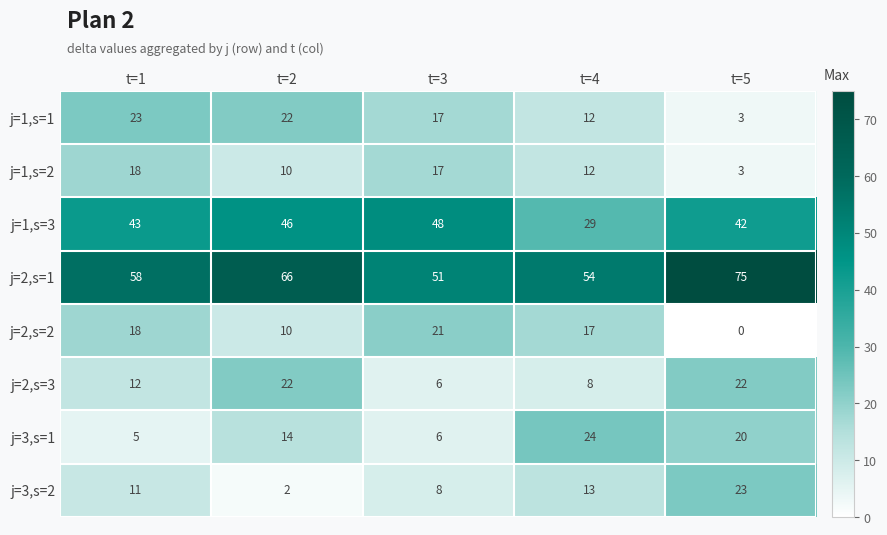

Count the j=2,s=1 values in the range 54 to 66.

3